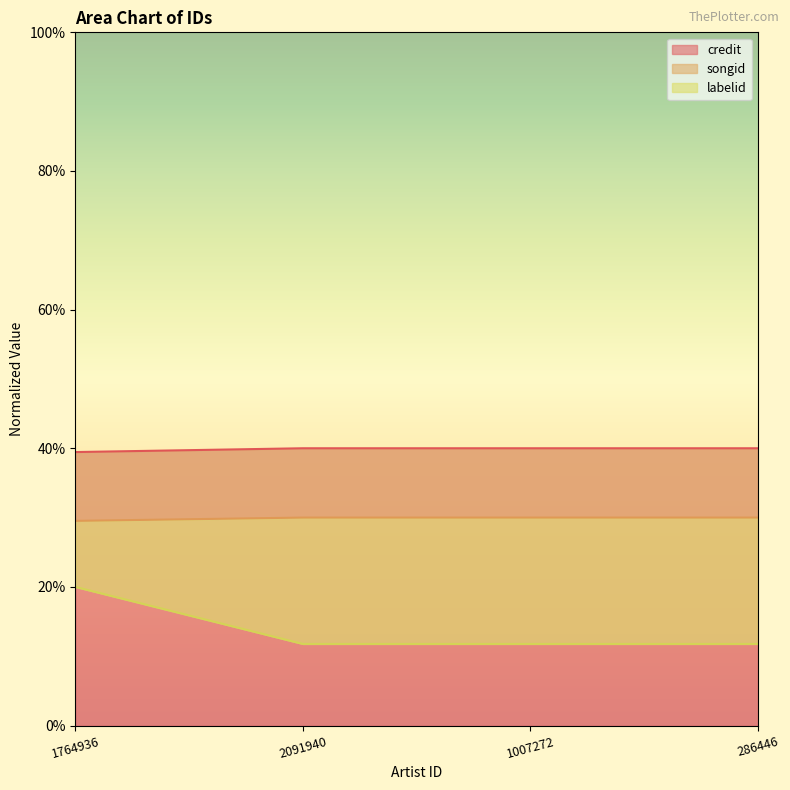

Reading left to right, extract all data points from this chart.

credit: 0.4	0.4	0.4	0.4
songid: 0.3	0.3	0.3	0.3
labelid: 0.2	0.1	0.1	0.1